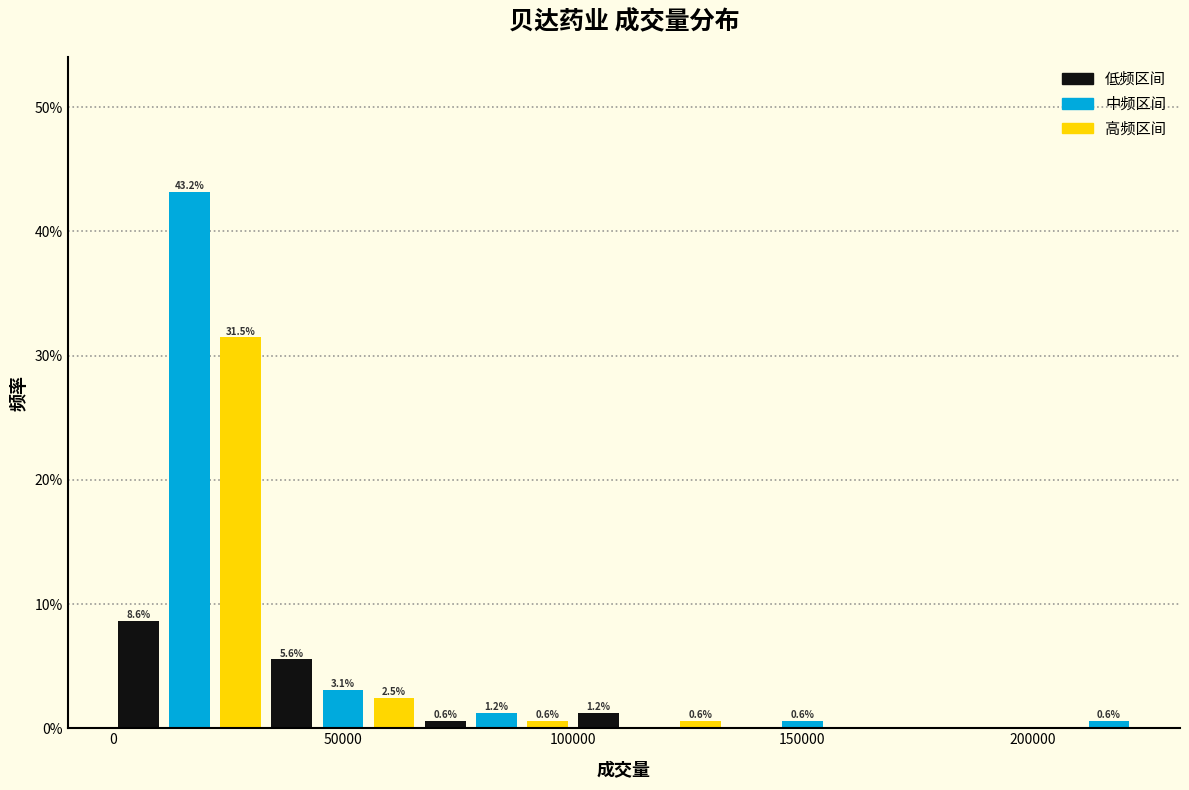

Read against the x-axis, roughly where is the centre of the tallest bar?

15000